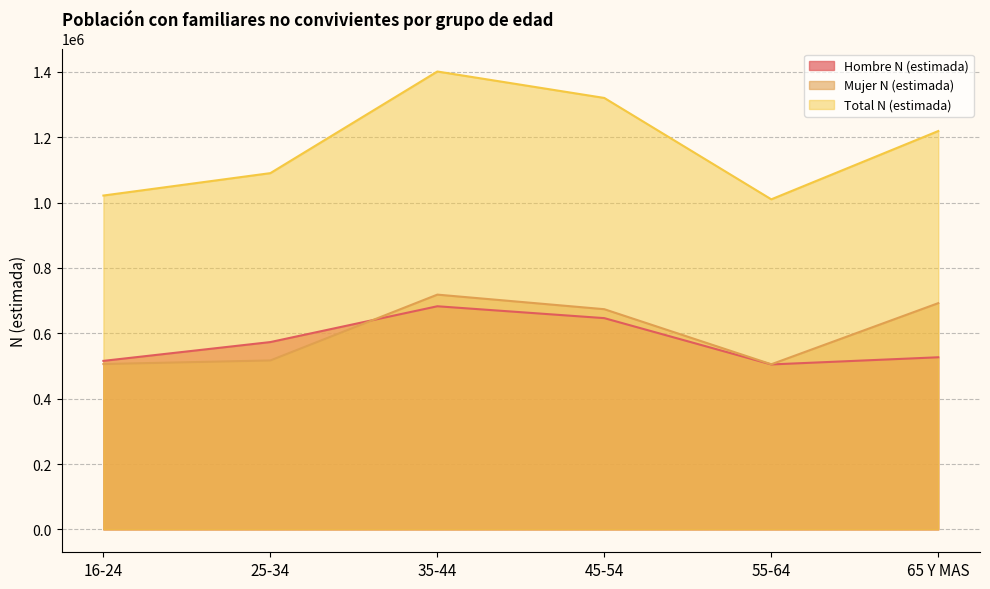

What is the difference between the Mujer N (estimada) values at 16-24 and 25-34?

11010